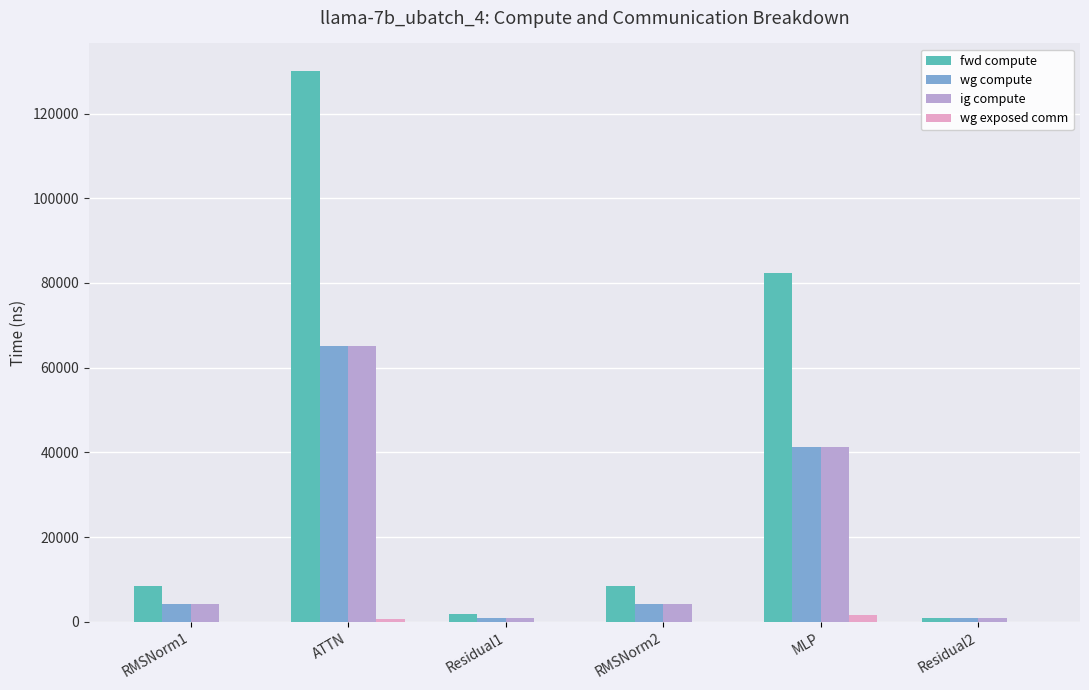

What is the maximum value for ig compute?

65021.2